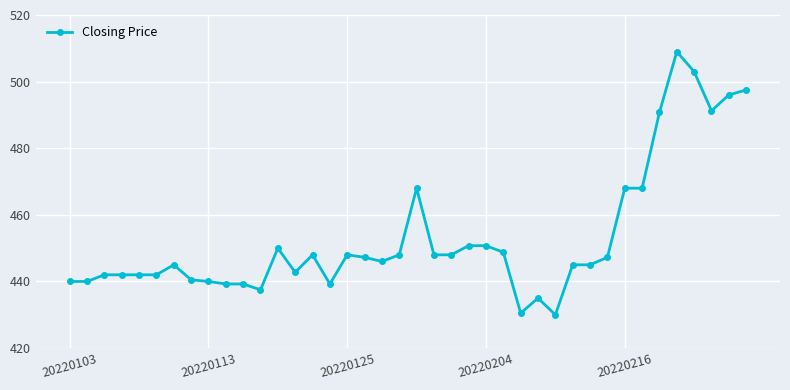

What is the difference between the maximum and minimum values?

79.0